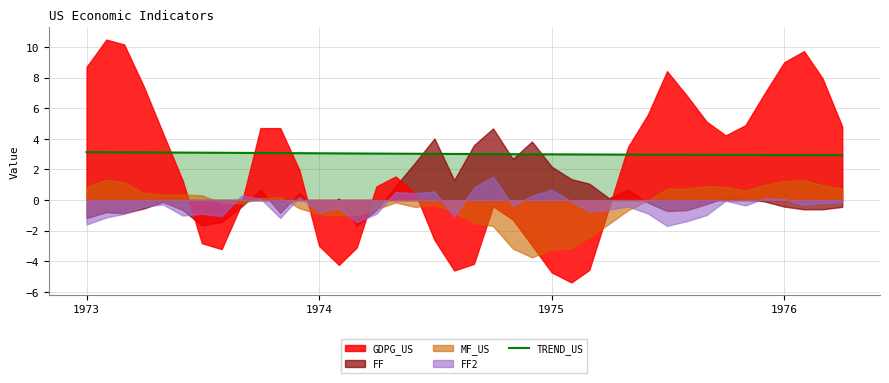

What is the maximum value for TREND_US?

3.1